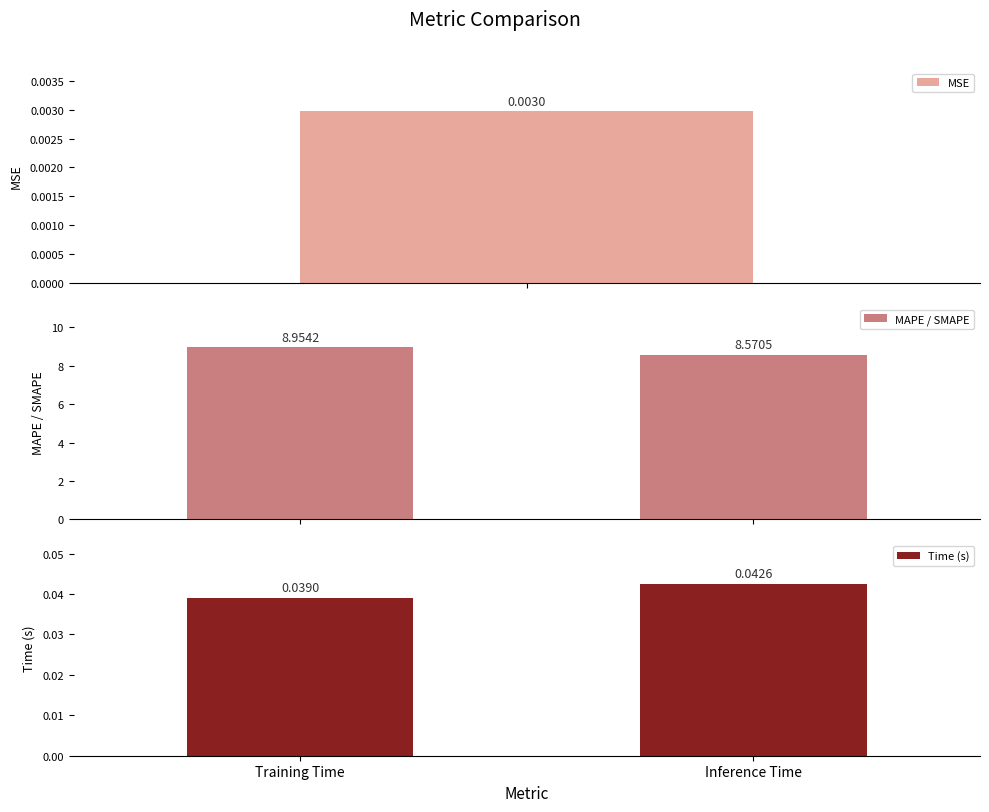

True or false: Time (s) has a value of 0.1 at Training Time.

False